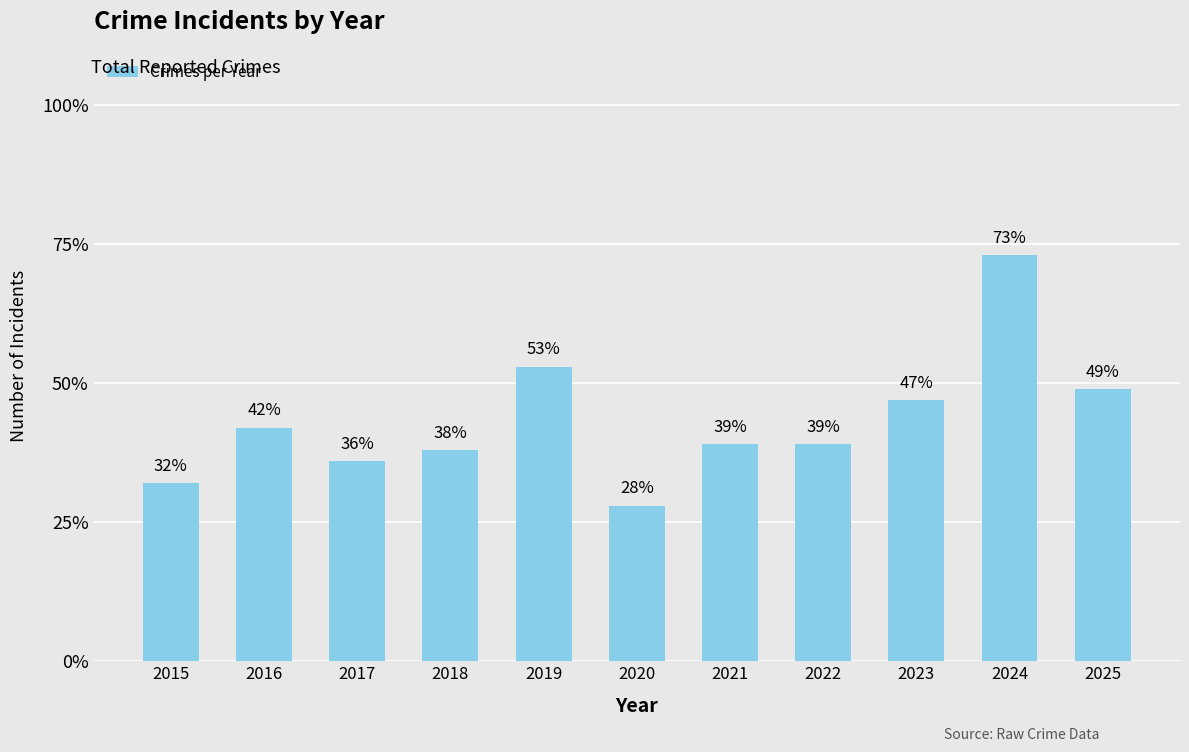

True or false: the data shows 108 at 2024.

False